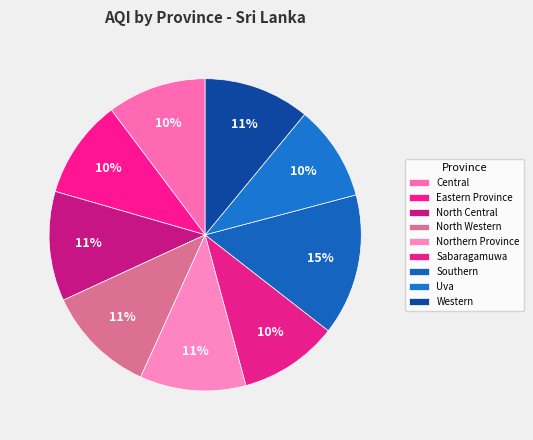

How many segments does this pie chart have?

9